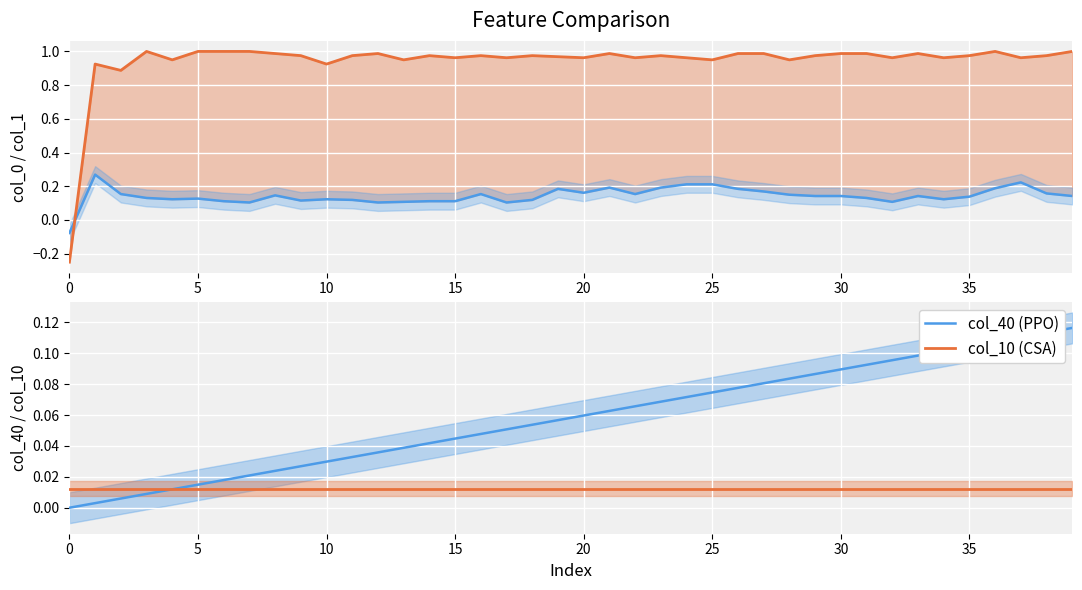

What is the difference between the second highest and minimum values in the col_40 (PPO) series?

0.1